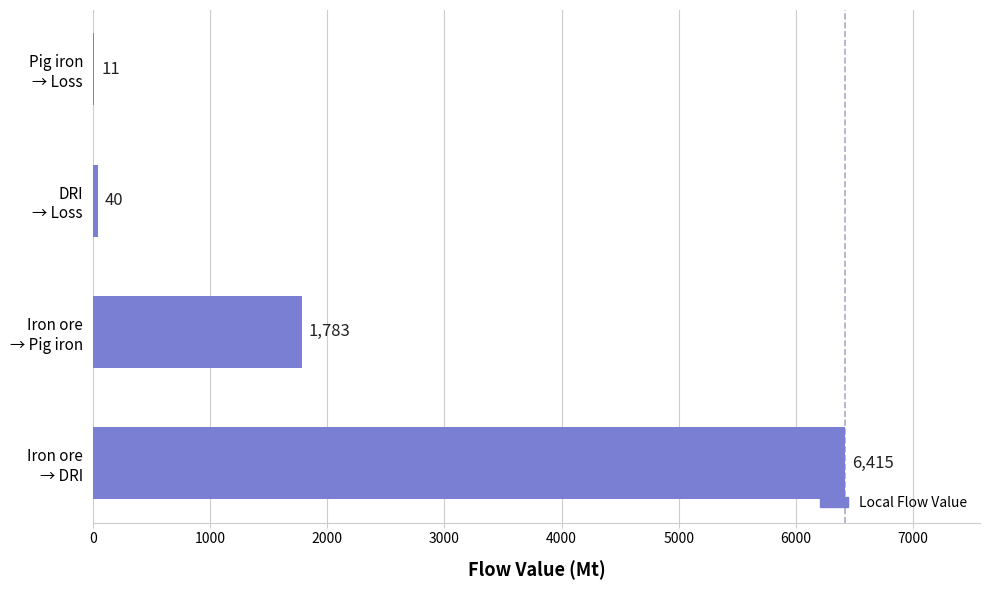

What is the greatest value displayed?

6415.1